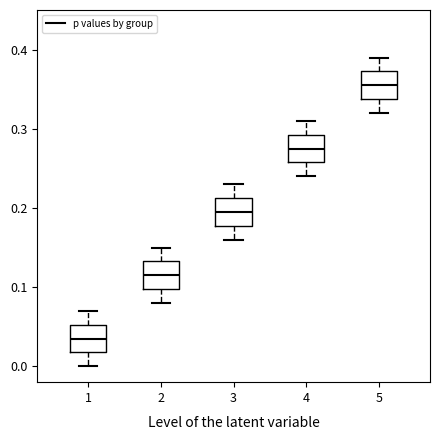

Where is the lower edge of the box at x = 2 on the y-axis? The values are not printed on the chart, so give them approximately, as read against the axis.

0.10